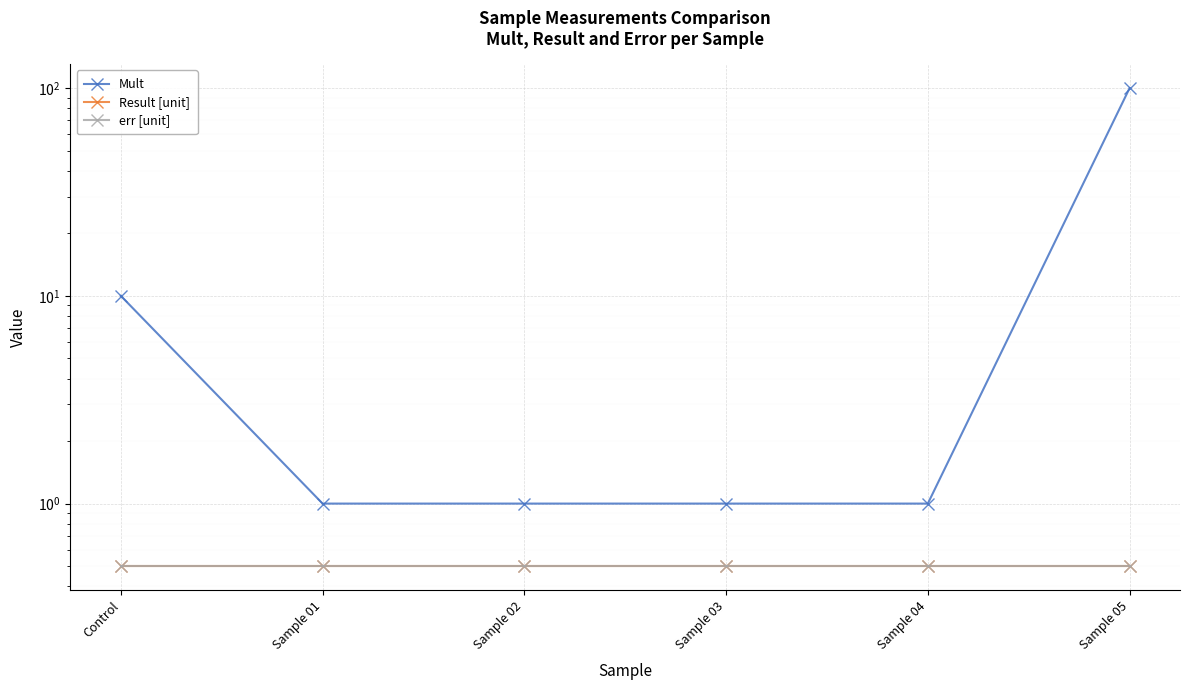

What is the label of the 4th point from the left?

Sample 03